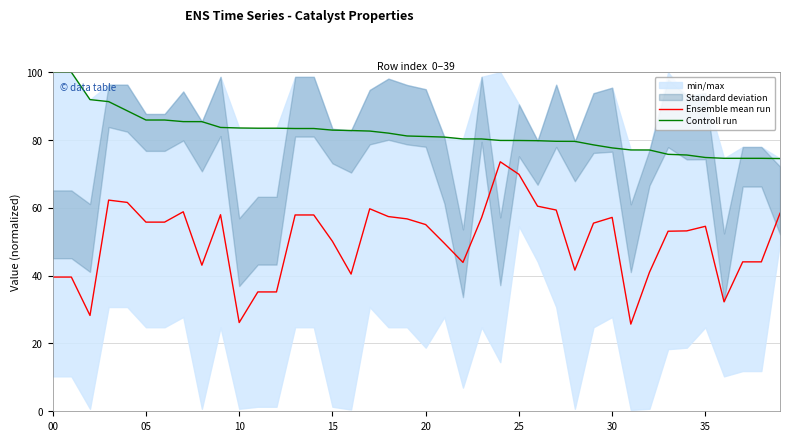

The Controll run series shows 75.6 at 34. True or false?

True